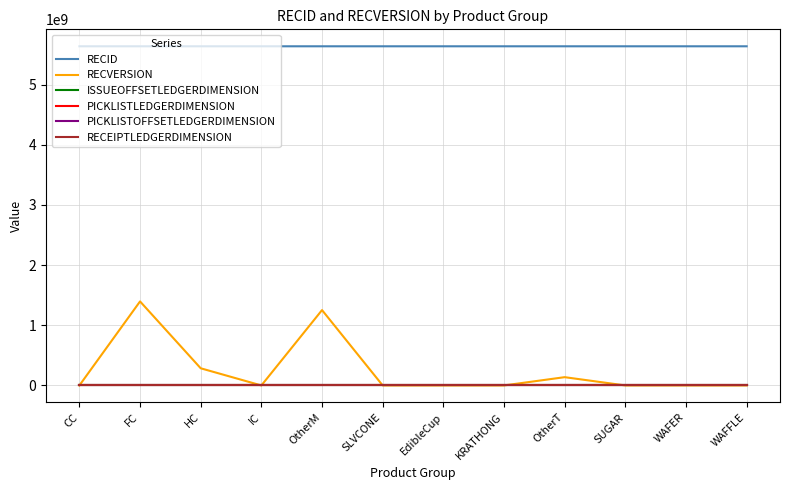

At which category is the sum across all series the highest?

FC